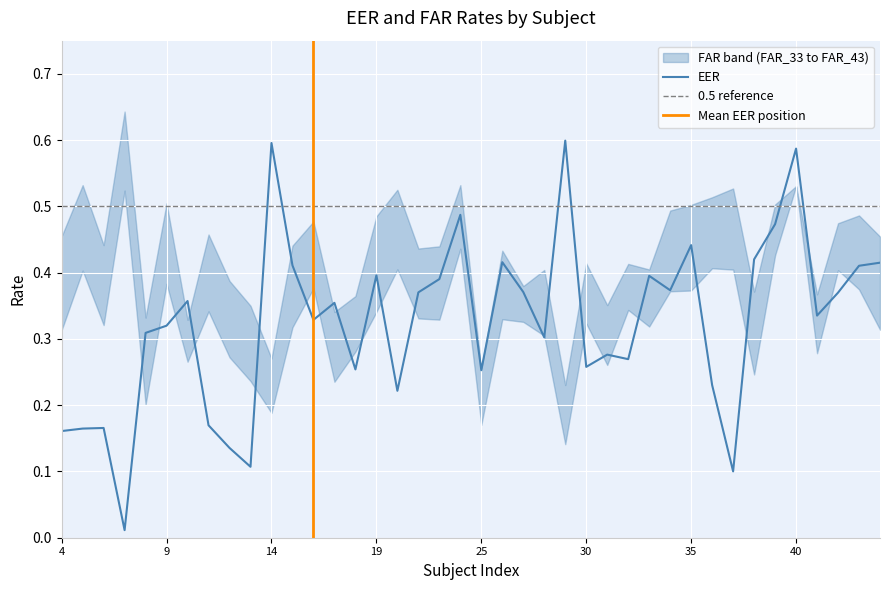

What is the greatest value displayed?

0.6